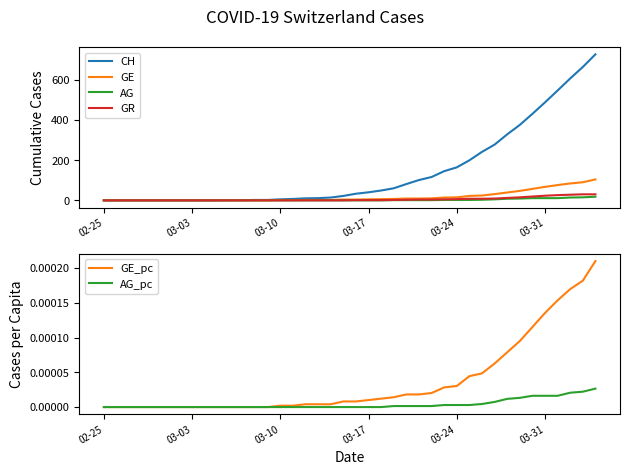

What is the highest value of the GE series?

104